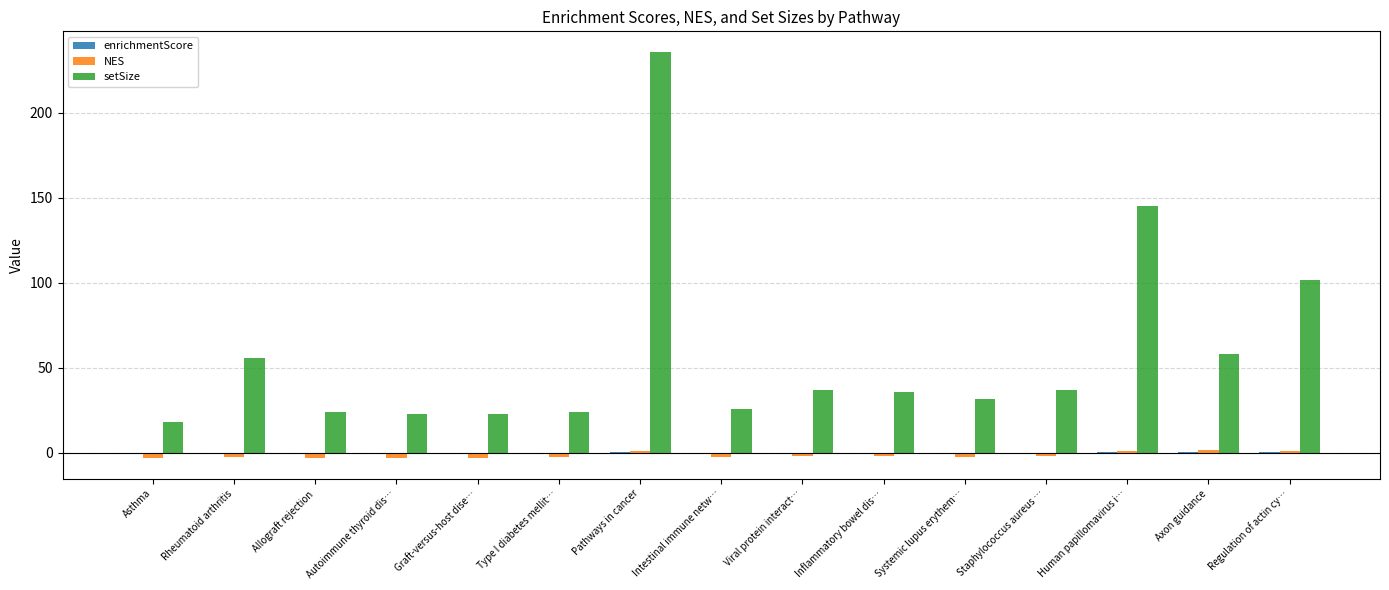

What is the sum of all NES values?

-20.2